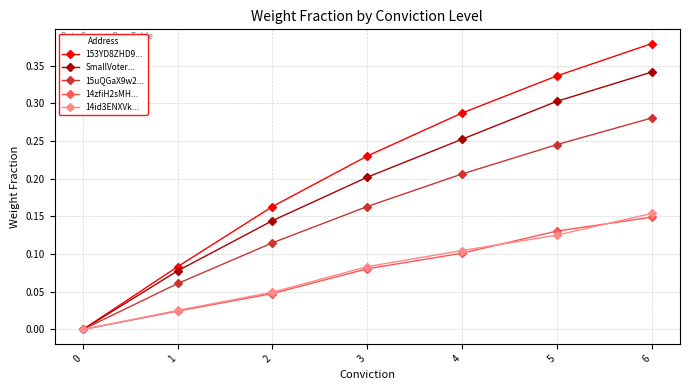

At 5, list the series in order from smallest to largest.

14id3ENXVk..., 14zfiH2sMH..., 15uQGaX9w2..., SmallVoter..., 153YD8ZHD9...